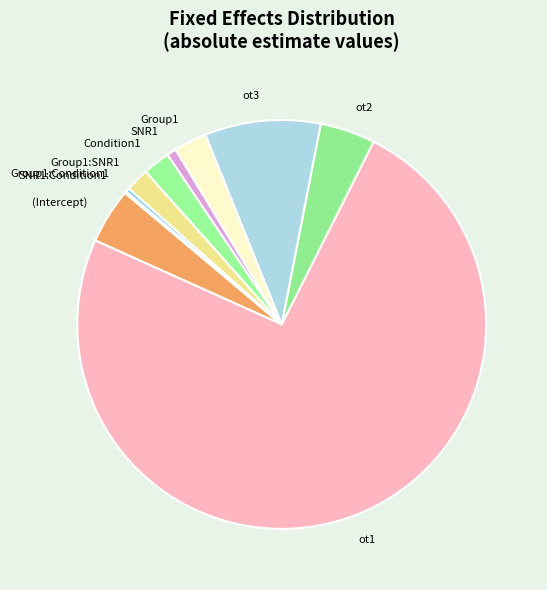

True or false: ot2 accounts for 4% of the total.

True